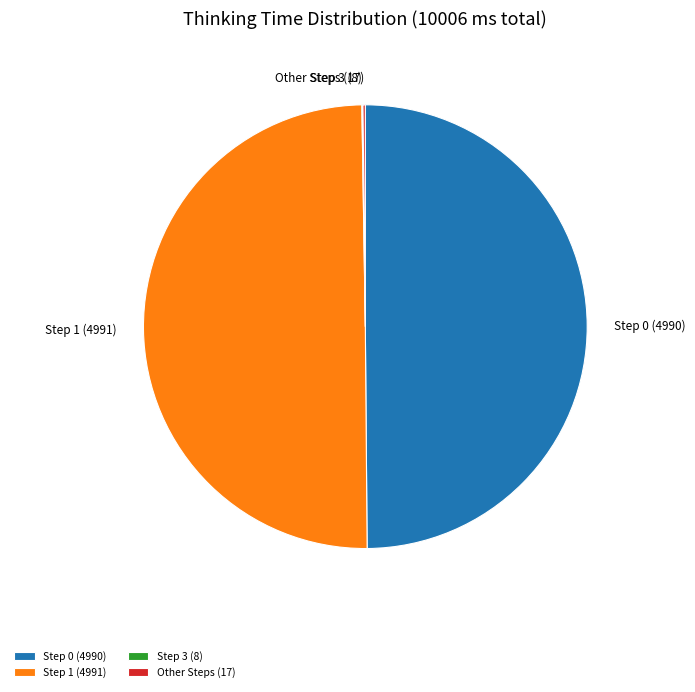

Combined, do Step 1 (4991) and Step 0 (4990) account for over 50%?

Yes